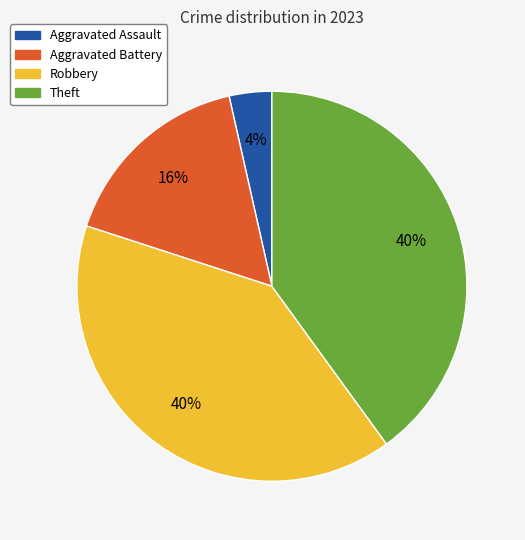

Does Theft account for over 50% of the chart?

No